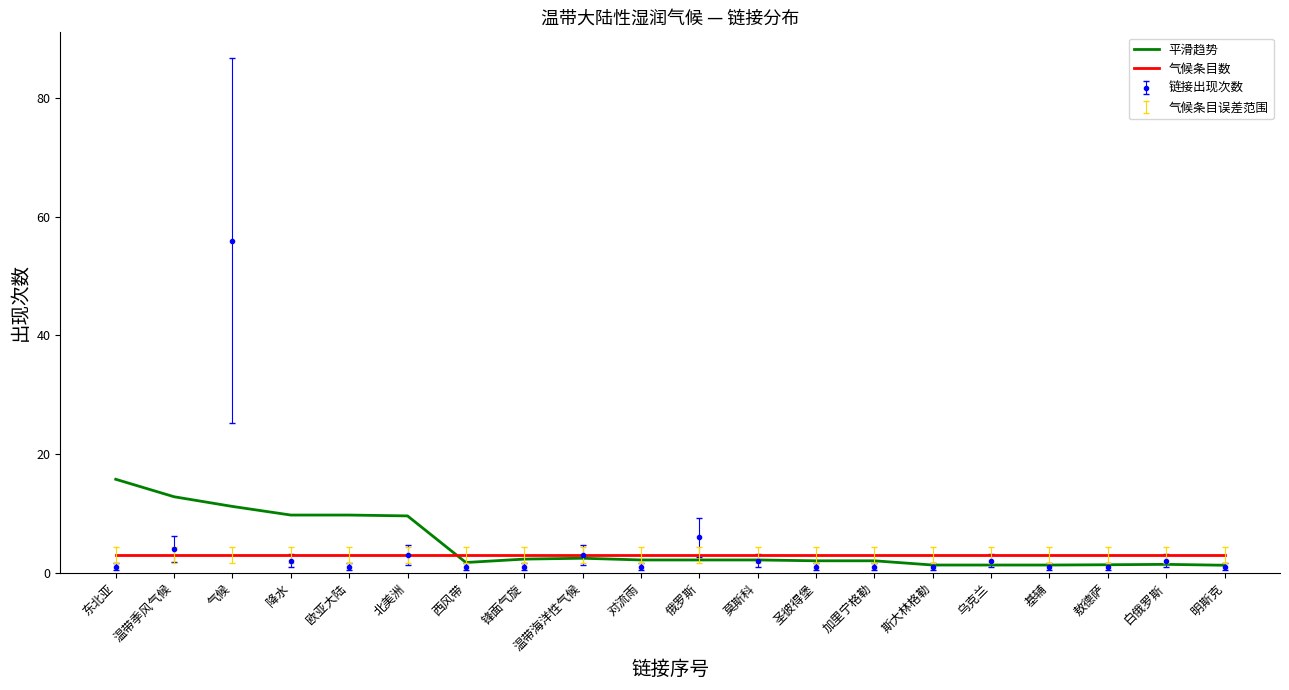

Is it true that 平滑趋势 equals 2.1 at 俄罗斯?

True